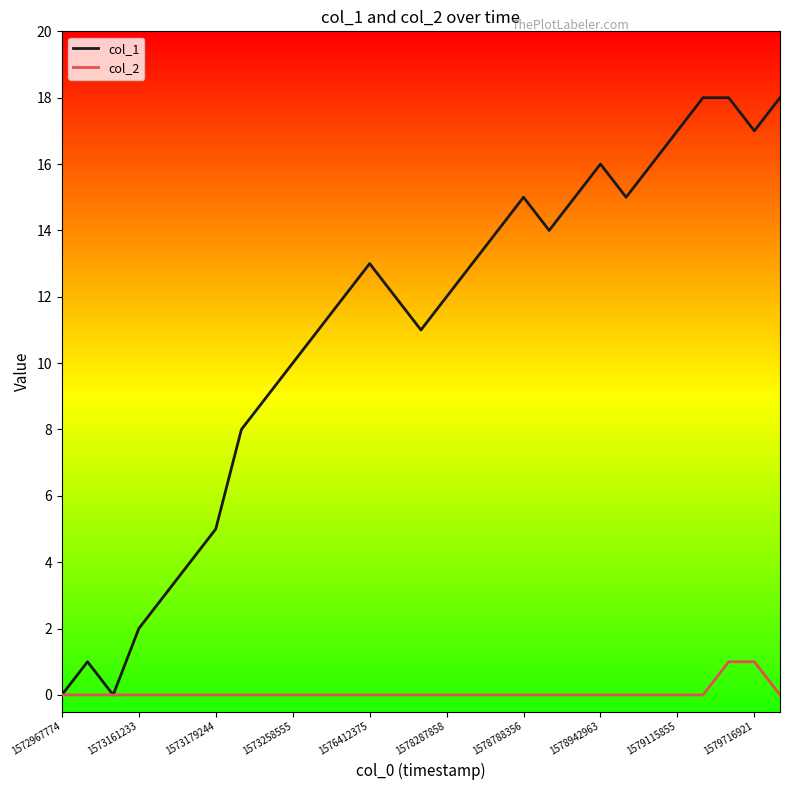

List the series in order of their peak value, highest first.

col_1, col_2